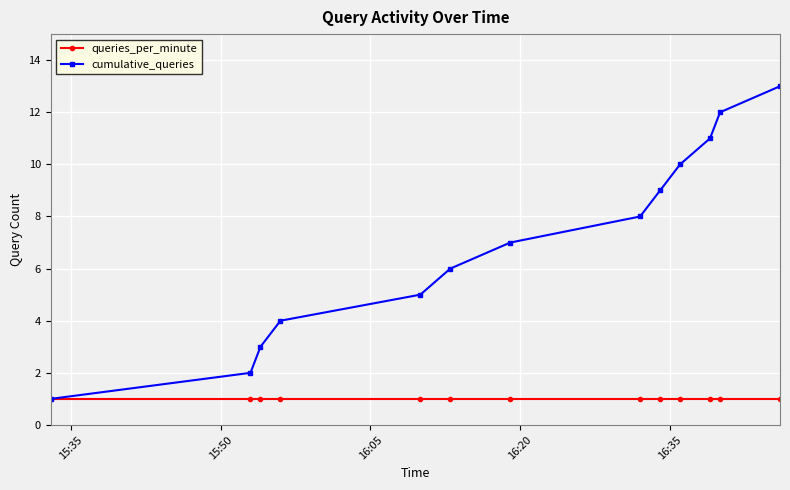

Which series has the largest total across all categories?

cumulative_queries